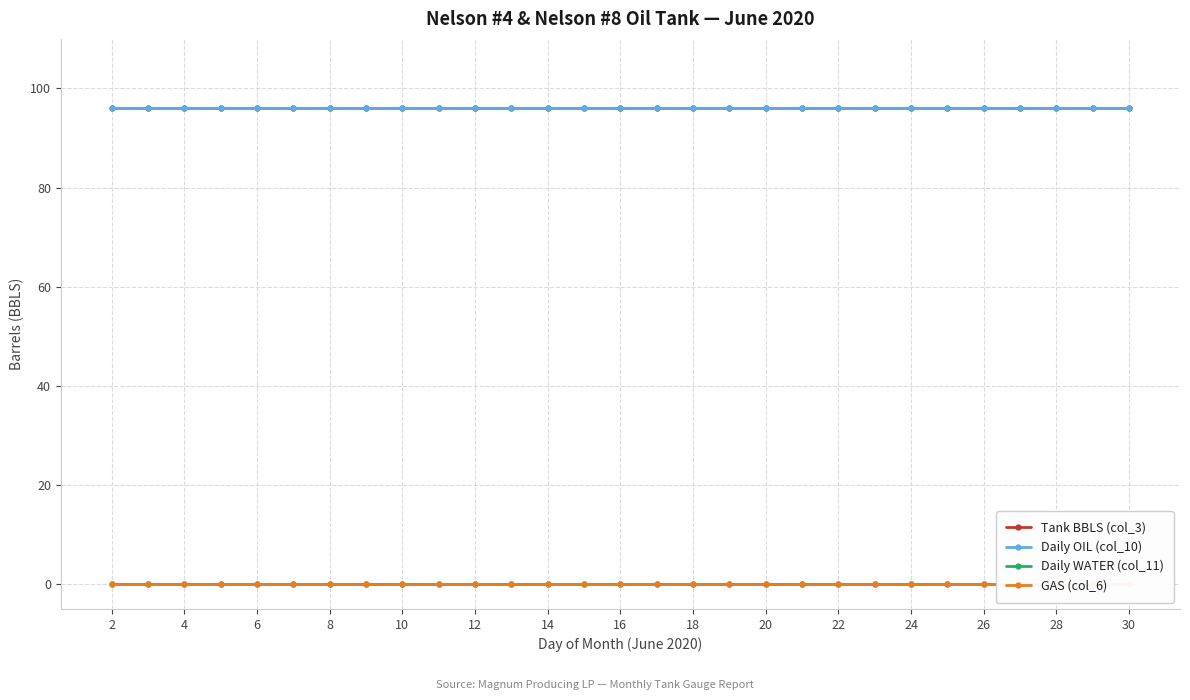

Which category has the highest value in the GAS (col_6) series?

2